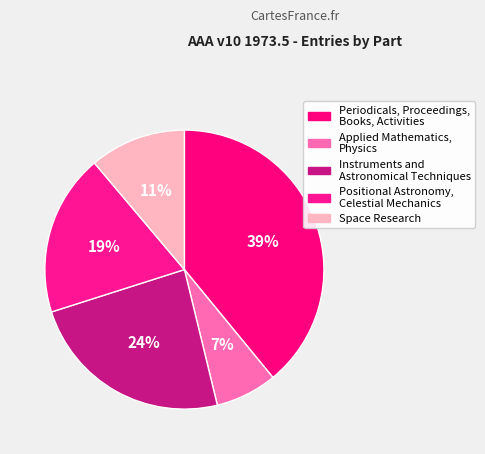

Rank the categories by value from highest to lowest.

Periodicals, Proceedings, Books, Activities, Instruments and Astronomical Techniques, Positional Astronomy, Celestial Mechanics, Space Research, Applied Mathematics, Physics